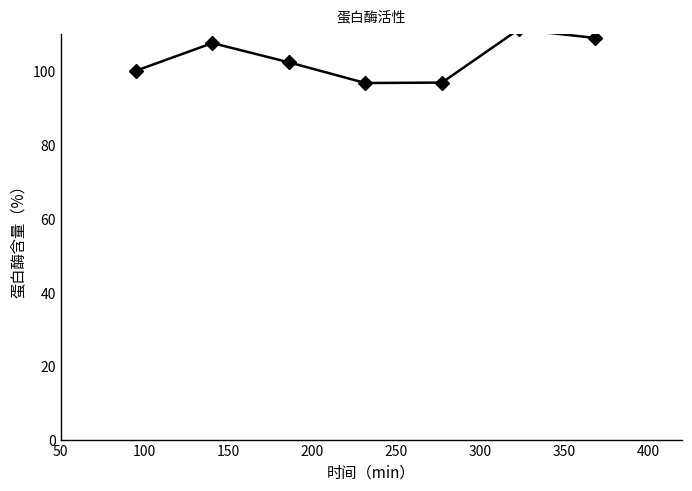

How many values exceed 102?

4